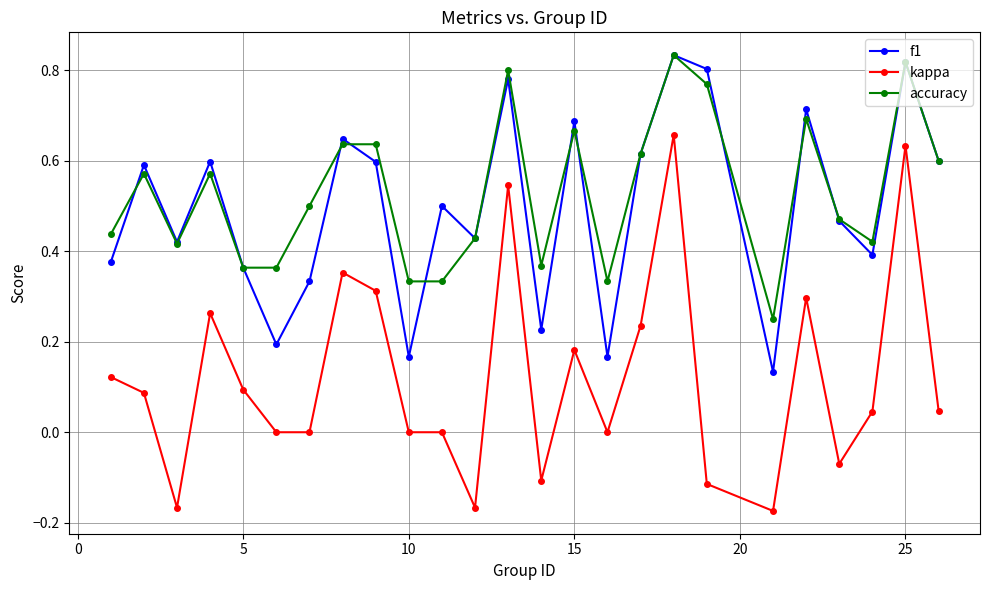

In f1, how many points are higher than both neighbors (excluding endpoints)?

9